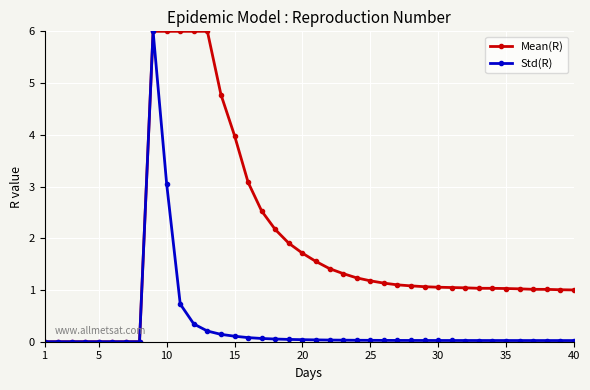

What is the maximum value for Std(R)?

6.0